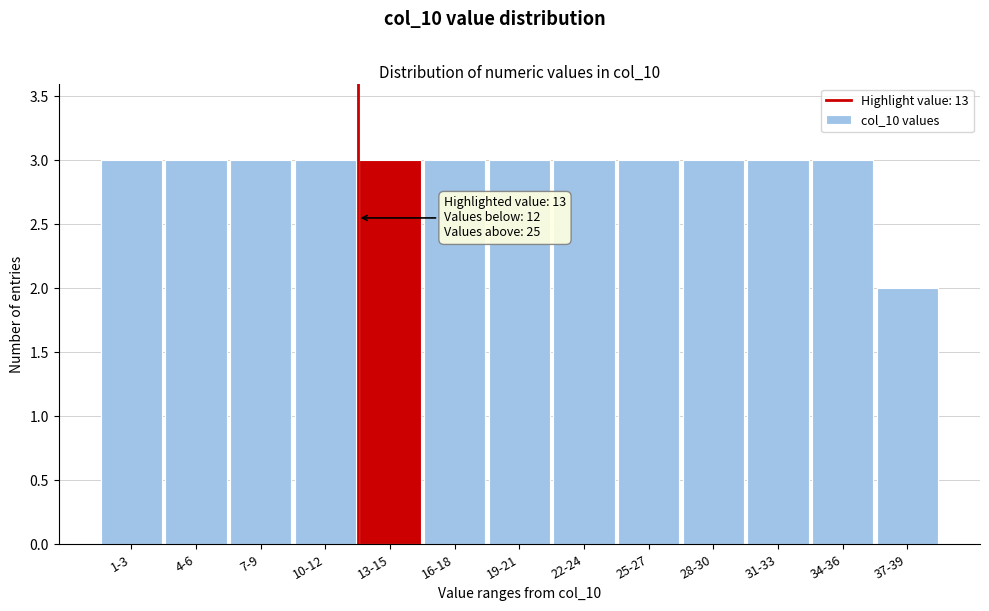

Reading left to right, what are all the values shown in this chart?

1-3=3	4-6=3	7-9=3	10-12=3	13-15=3	16-18=3	19-21=3	22-24=3	25-27=3	28-30=3	31-33=3	34-36=3	37-39=2